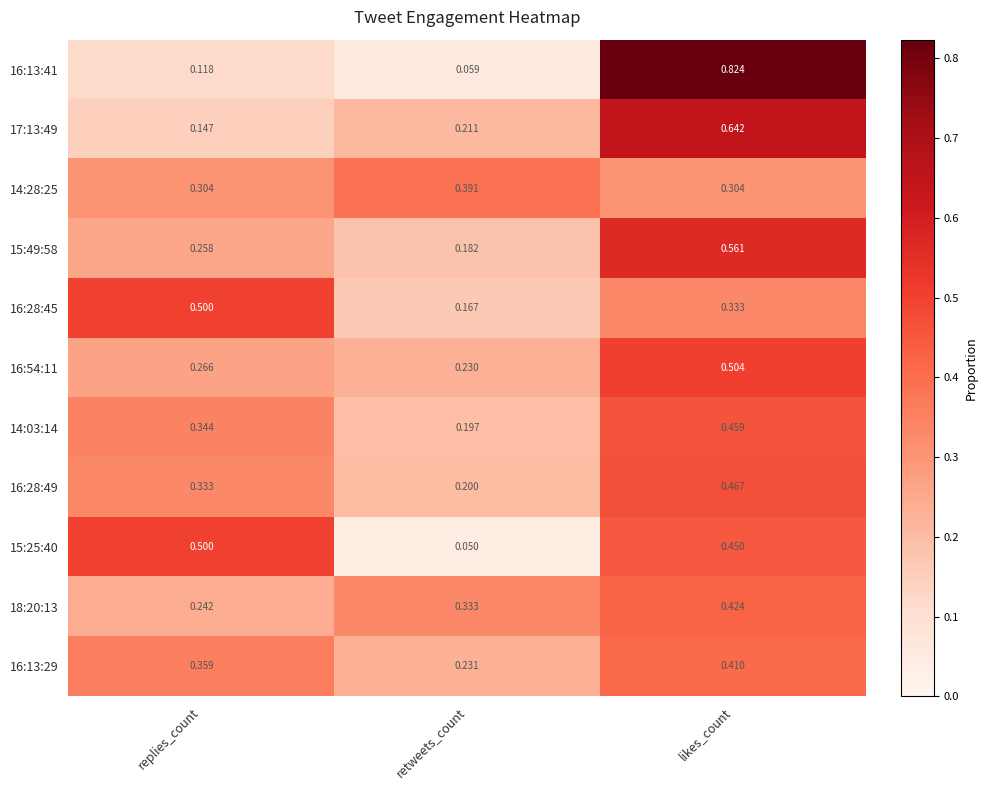

Where is 17:13:49 nearest to the value 0?

replies_count